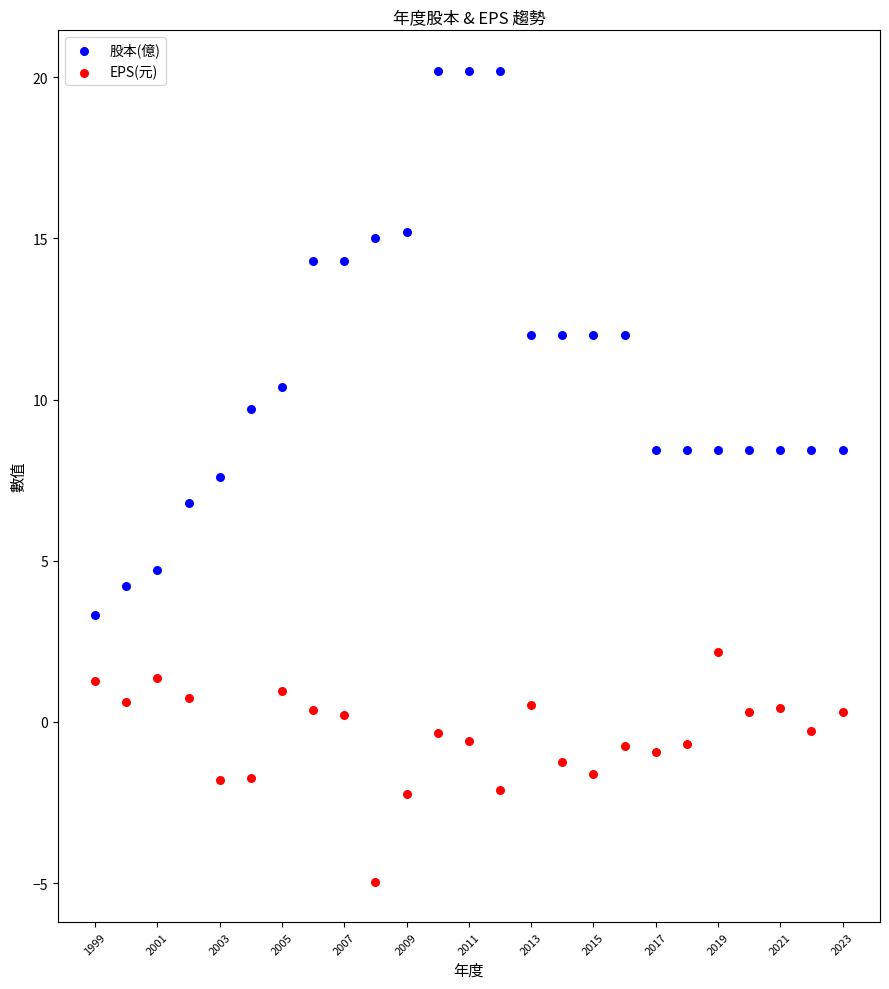

Which series has the widest spread of Y values?

股本(億)